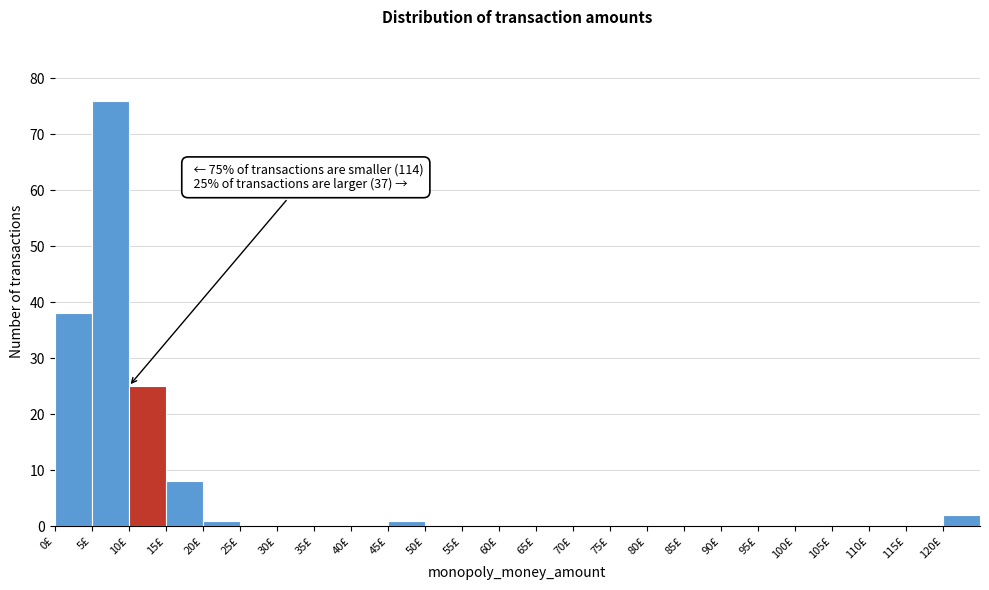

Over which range of the x-axis is the bar tallest?

5 to 10